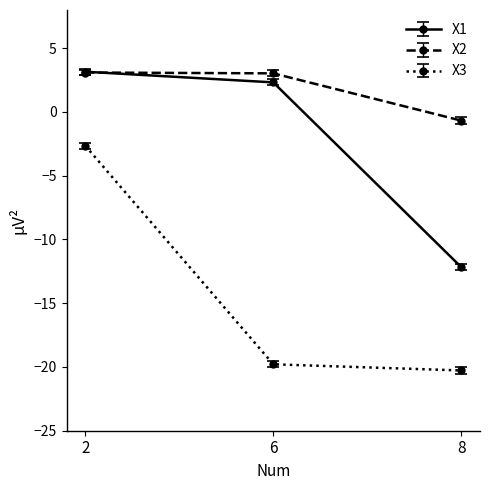

What is the total value across all series at 2?

3.6